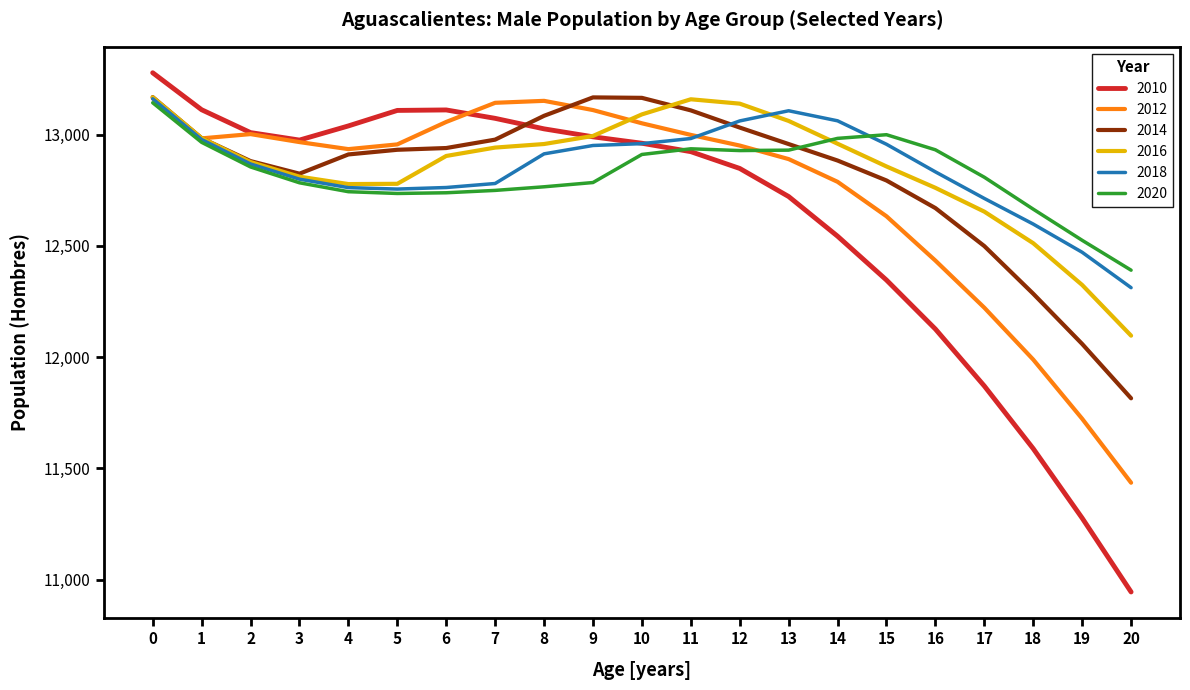

True or false: 2020 and 2016 intersect in this chart.

True